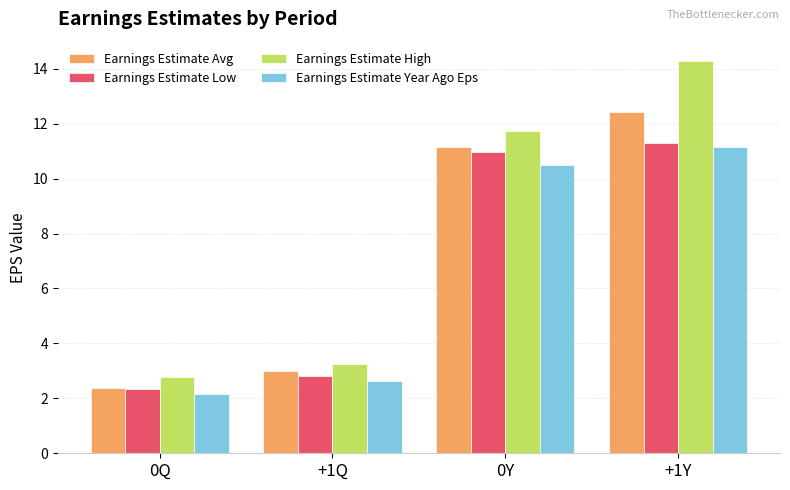

Which series changed the most between +1Q and +1Y?

Earnings Estimate High